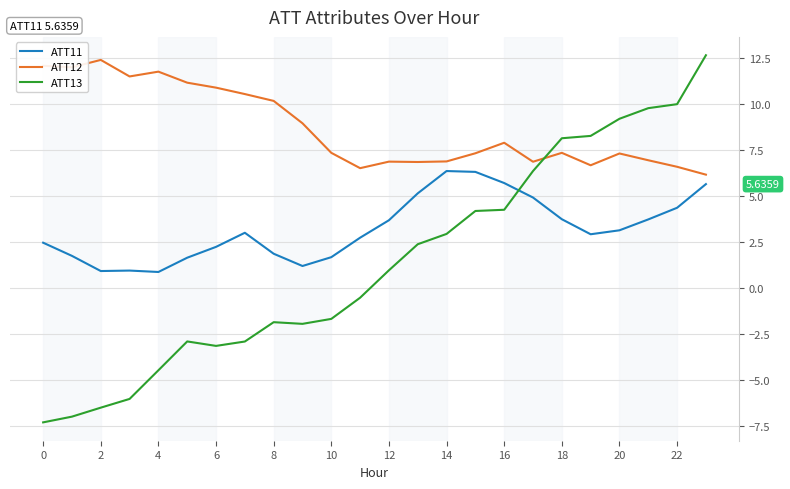

List the series in order of their overall mean, lowest first.

ATT13, ATT11, ATT12